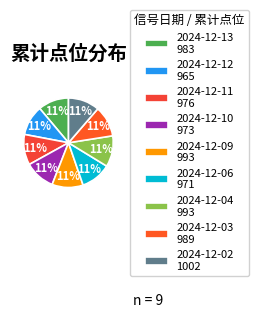

True or false: 2024-12-12 accounts for 11% of the total.

True